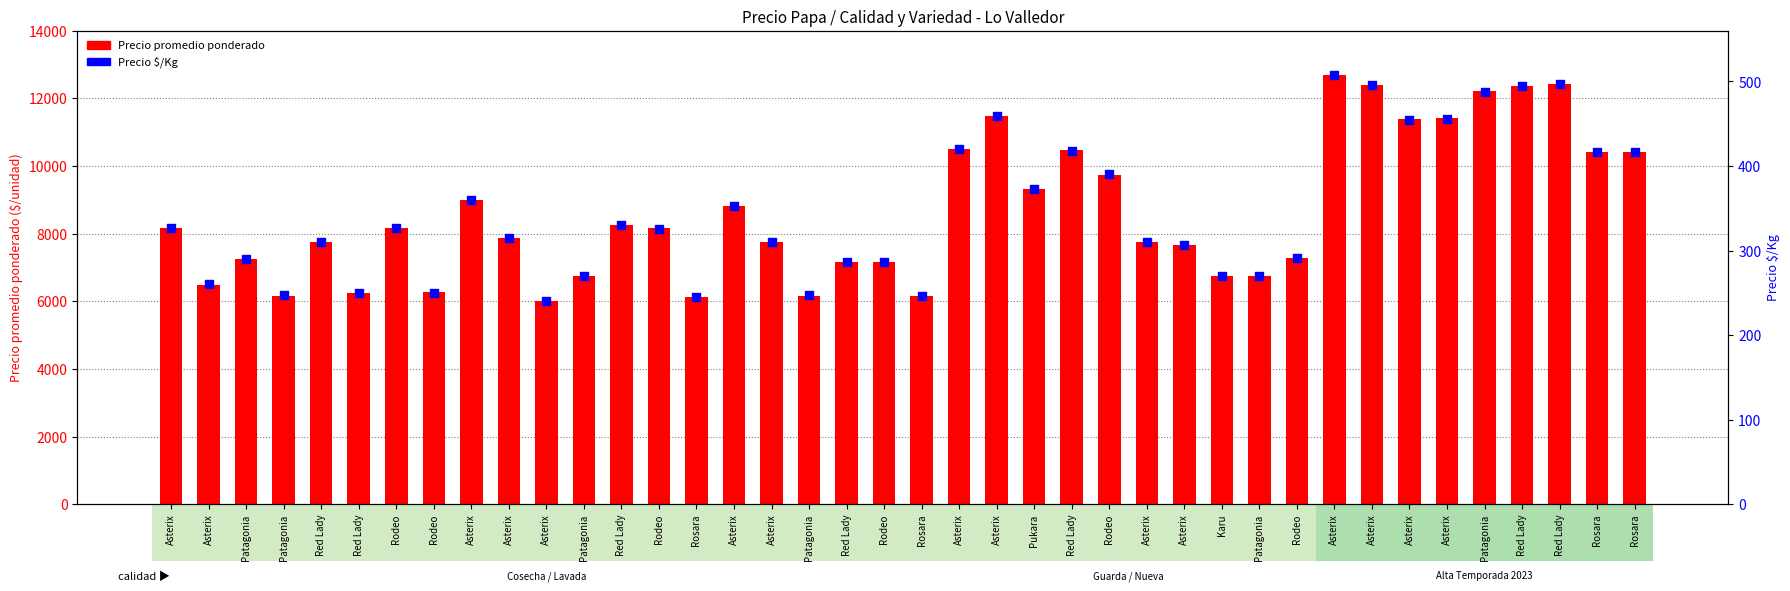

Which series reaches the minimum Y coordinate?

Precio $/Kg